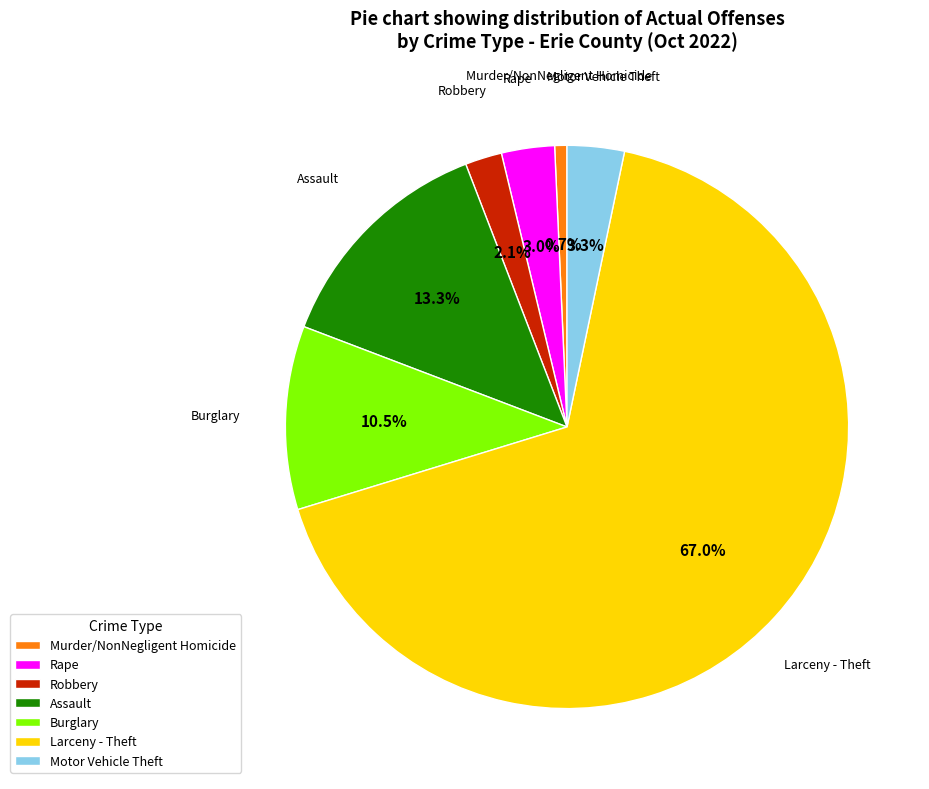

Do Robbery and Murder/NonNegligent Homicide together represent more than half of the pie?

No